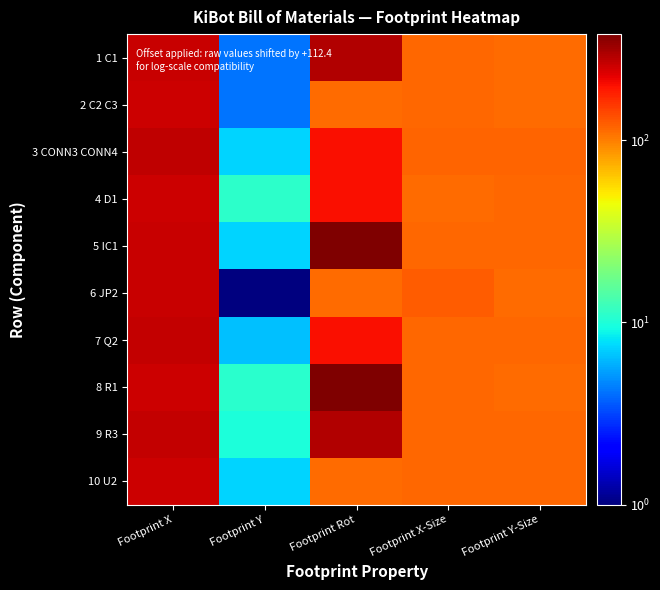

At which category does the chart reach its minimum across all series?

Footprint Y